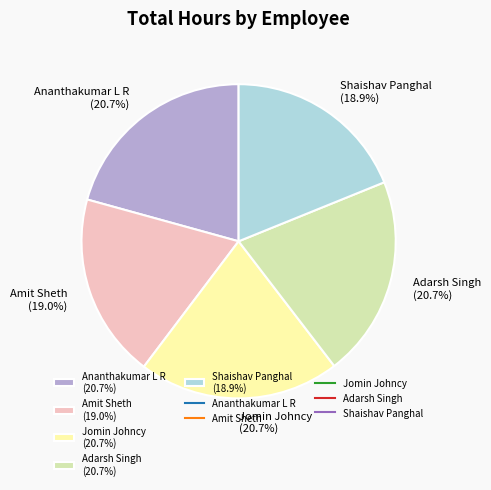

Do Adarsh Singh (20.7%) and Shaishav Panghal (18.9%) together represent more than half of the pie?

No